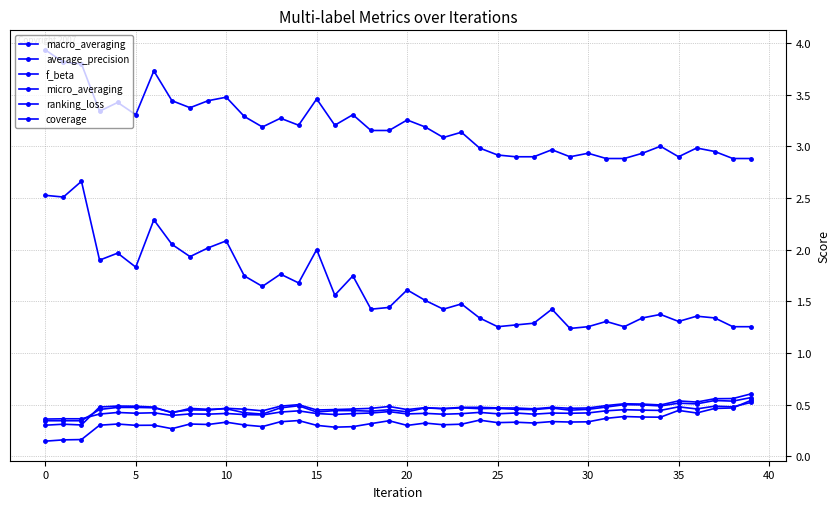

What is the difference between the second highest and second lowest values in the average_precision series?

0.1